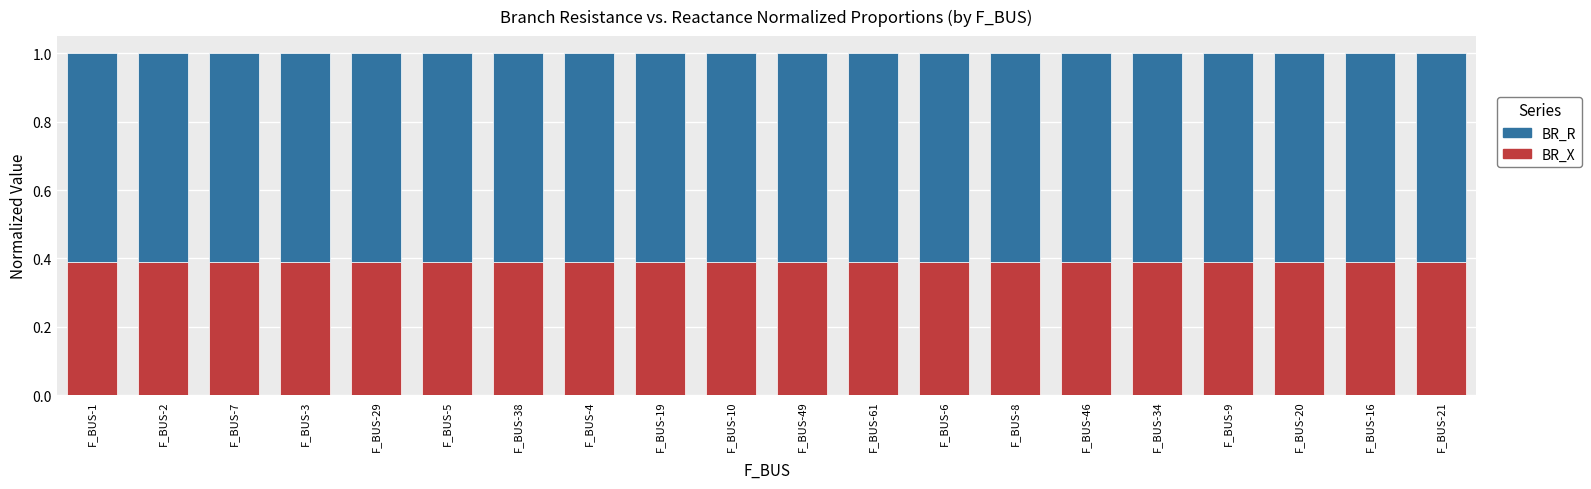

What is the sum of all BR_X values?

7.8